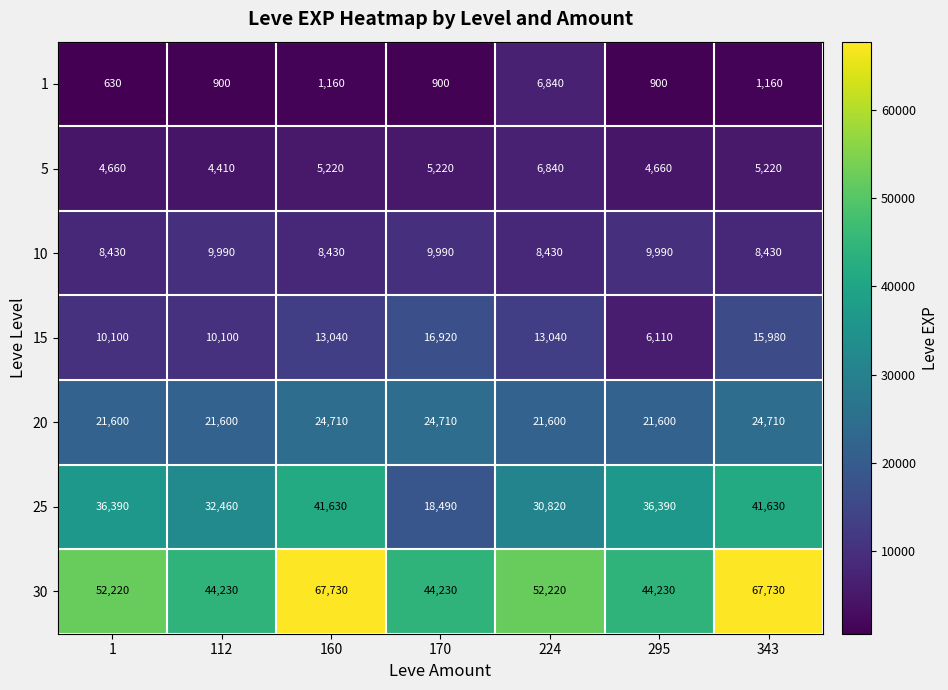

What is the difference between the second highest and second lowest values in the 1 series?

260